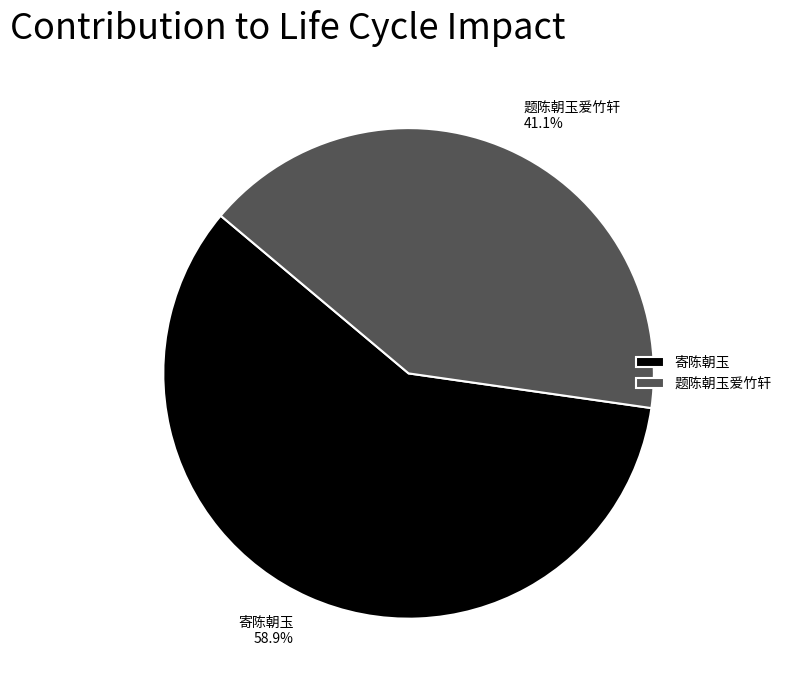

Does 寄陈朝玉 account for over 50% of the chart?

Yes